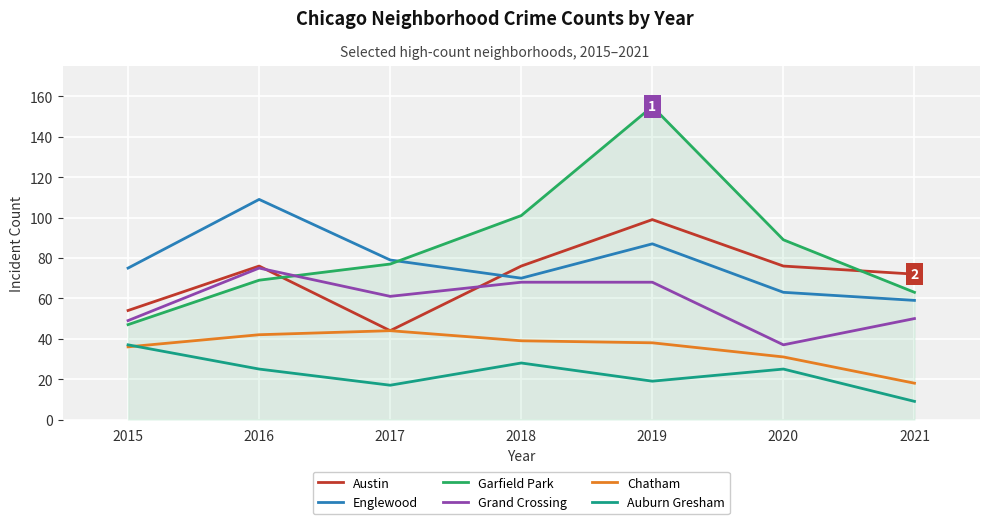

Is the value of Auburn Gresham at 2015 greater than the value of Grand Crossing at 2016?

No